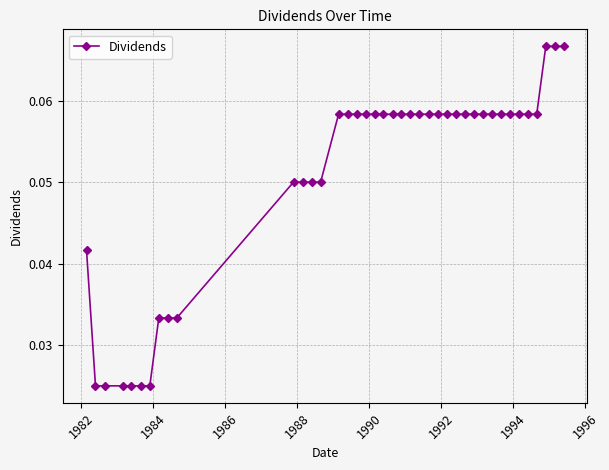

What is the sum of all values?

2.0